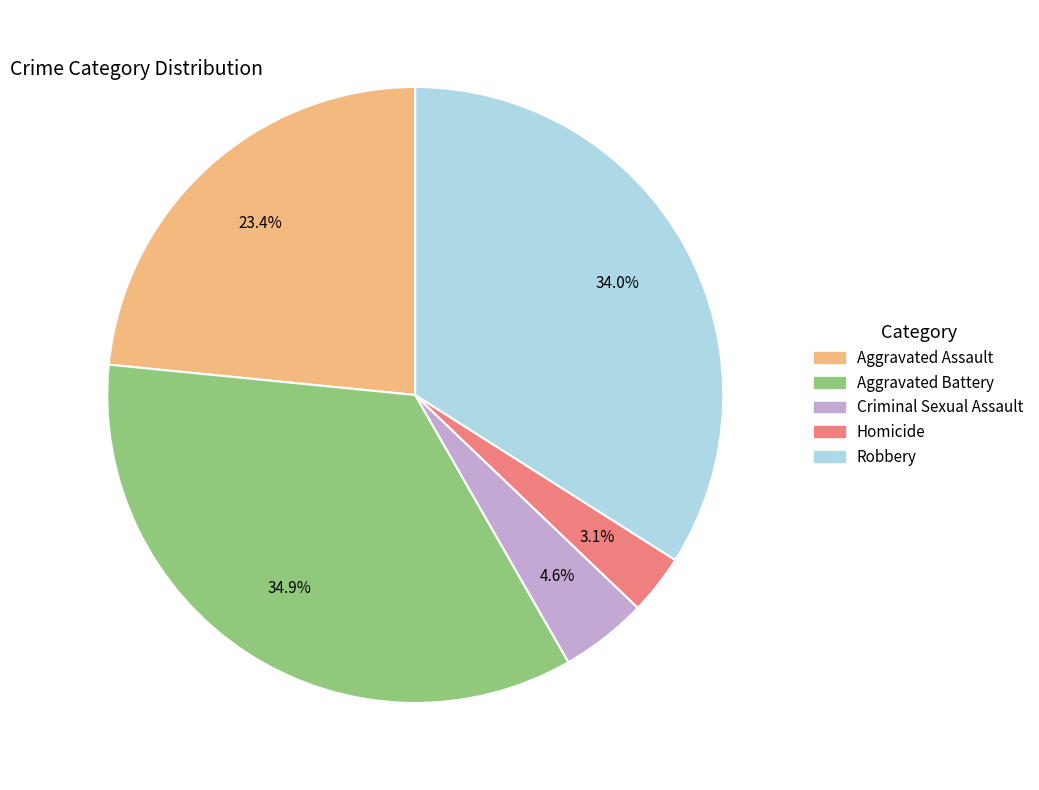

Is it true that Aggravated Assault is 23% of the pie?

True